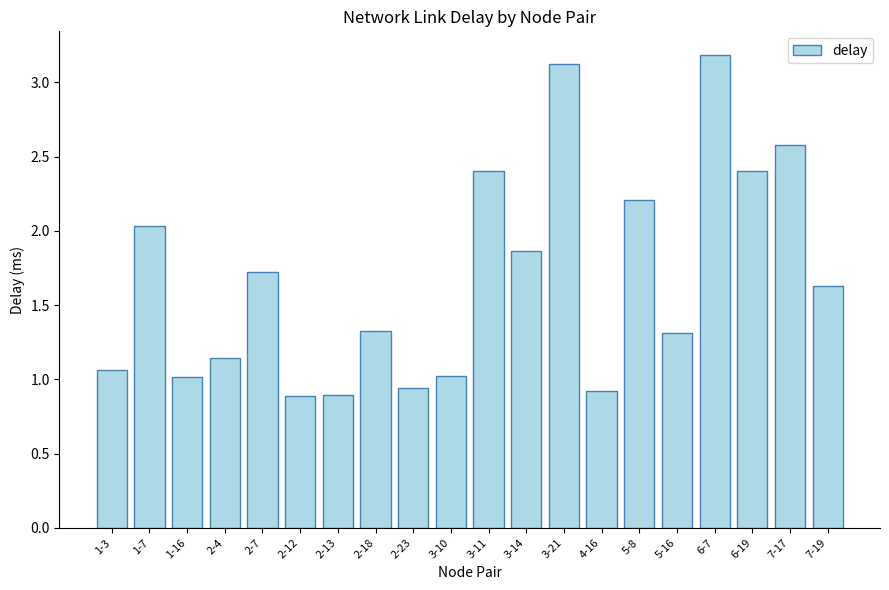

How many data points are less than 1?

4